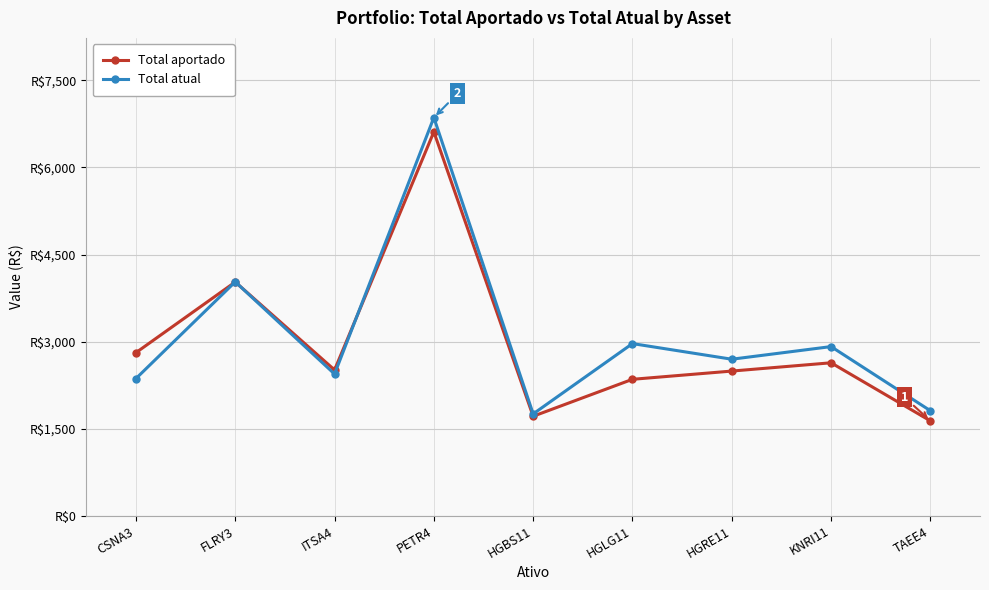

What is the difference between the highest and lowest values at FLRY3?

3.0